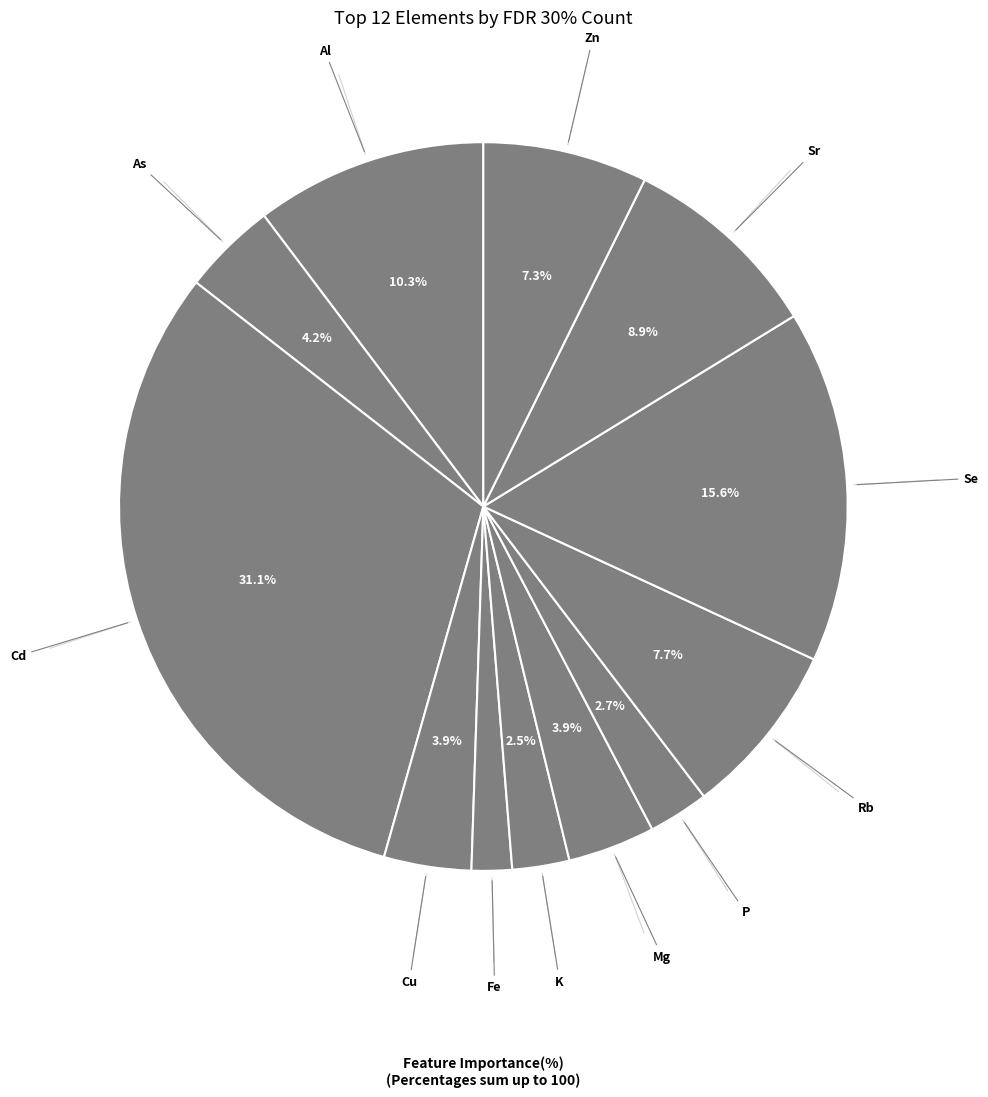

Which category has the smallest portion of the pie?

Fe